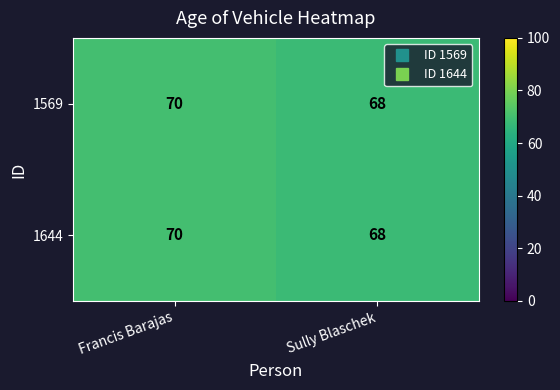

What value does the 1644 series have at Sully Blaschek?

68